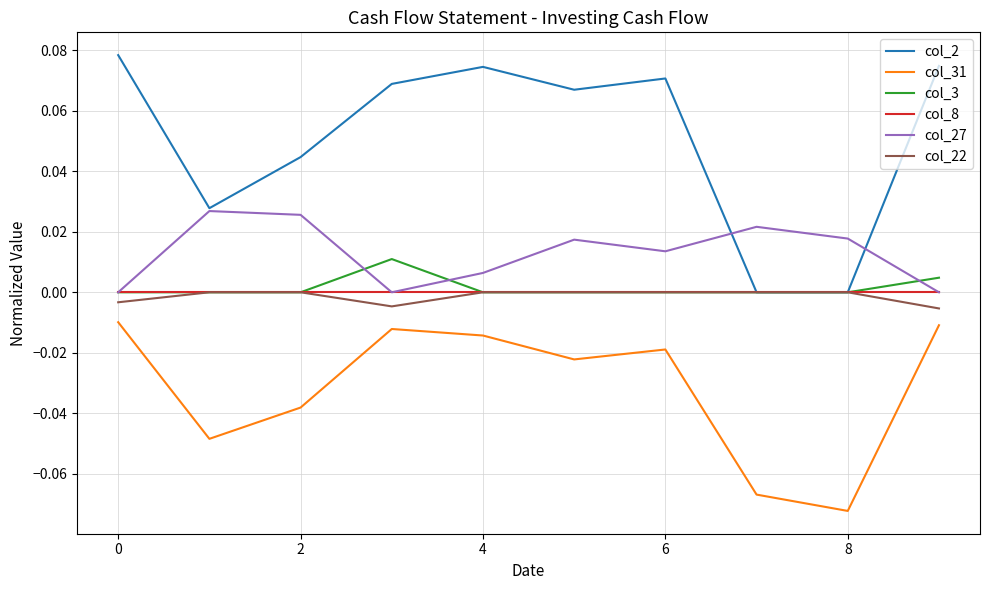

Which series has the largest range (max minus min)?

col_2